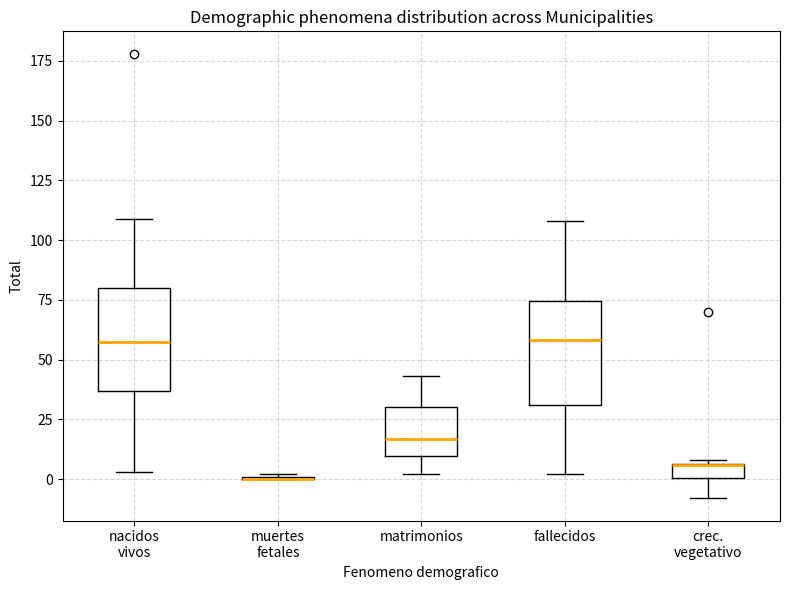

Where does the upper whisker of the box for fallecidos end on the y-axis? The values are not printed on the chart, so give them approximately, as read against the axis.

110